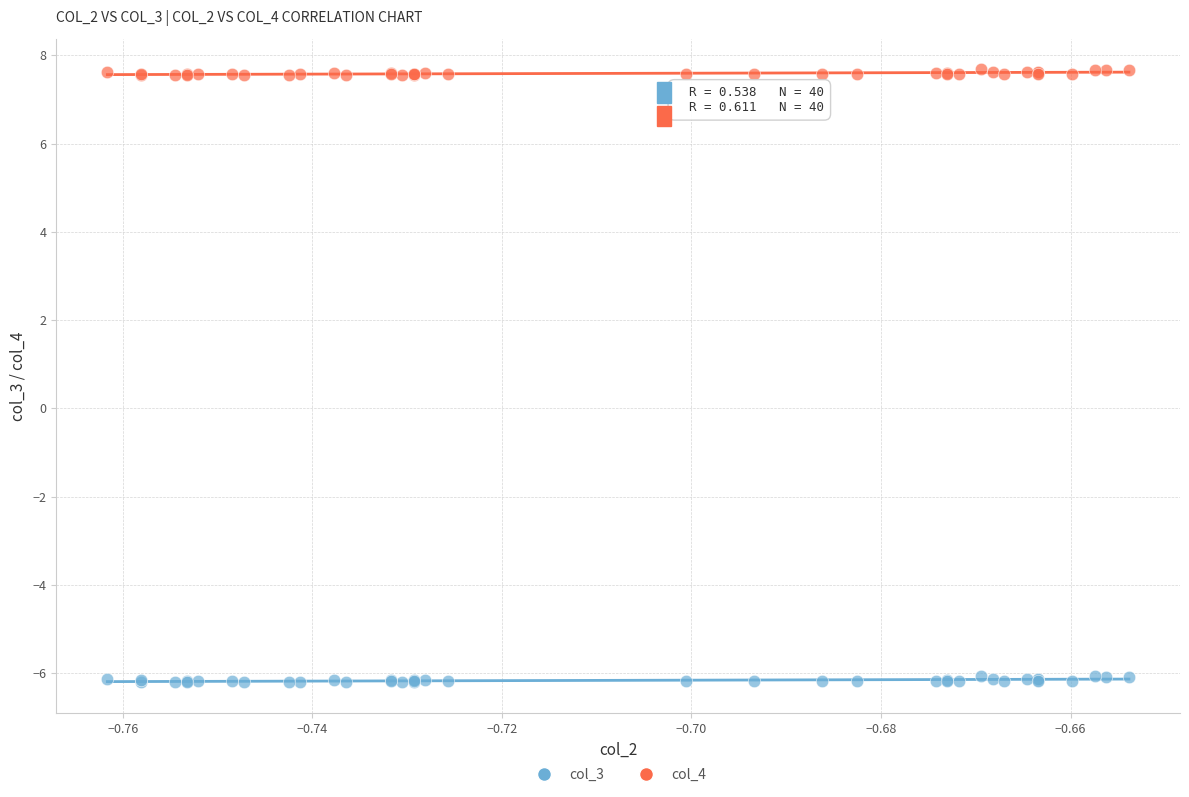

Which series reaches the maximum Y coordinate?

col_4